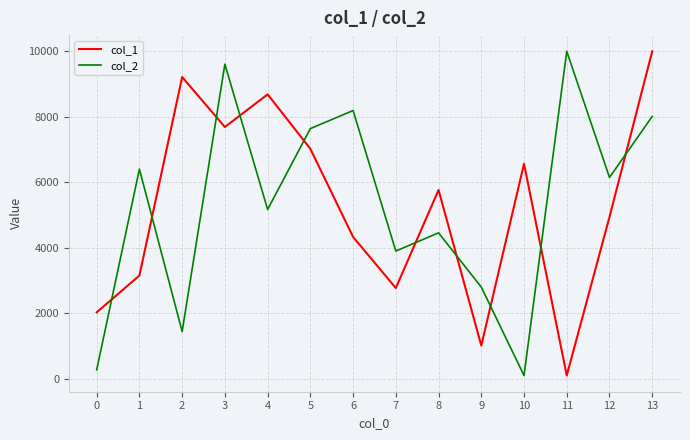

What is the total value across all series at 11?

10100.0